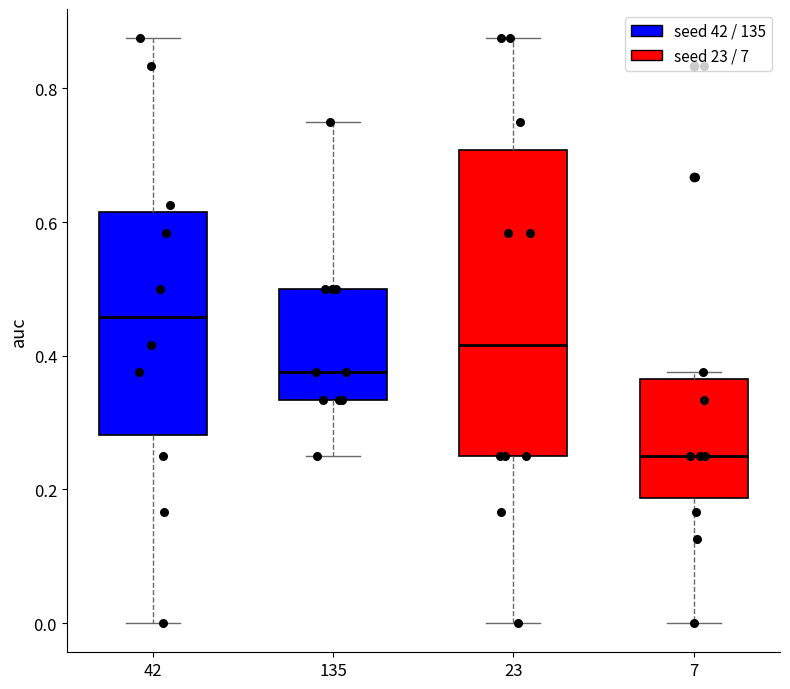

Reading left to right, transcribe this box plot: for each box, give where its median line is, the range the box spans, and where its two whiskers end, as read against the y-axis. The values are not printed on the chart, so give them approximately, as read against the axis.

42: median 0.46, box 0.28 to 0.62, whiskers 0.00 to 0.88
135: median 0.38, box 0.34 to 0.50, whiskers 0.26 to 0.76
23: median 0.42, box 0.26 to 0.70, whiskers 0.00 to 0.88
7: median 0.26, box 0.18 to 0.36, whiskers 0.00 to 0.38